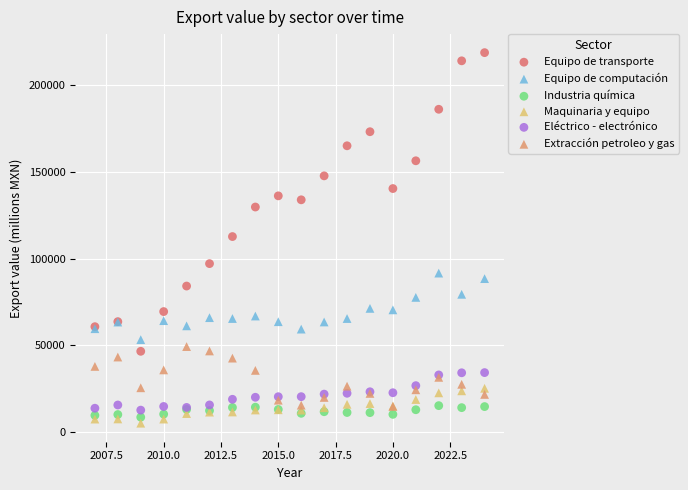

Which series has the widest spread of Y values?

Equipo de transporte